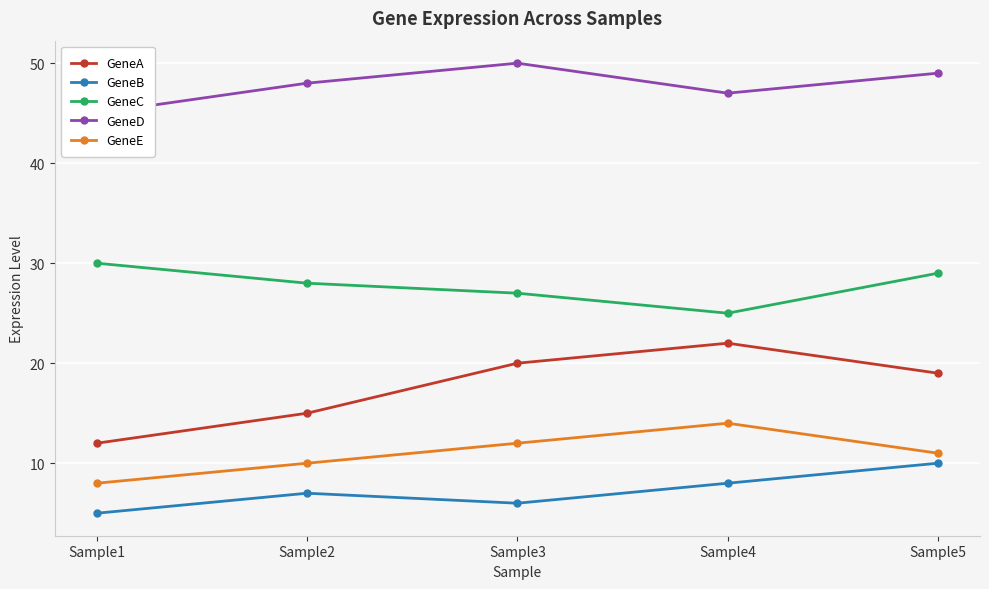

Which series changed the most between Sample1 and Sample2?

GeneA